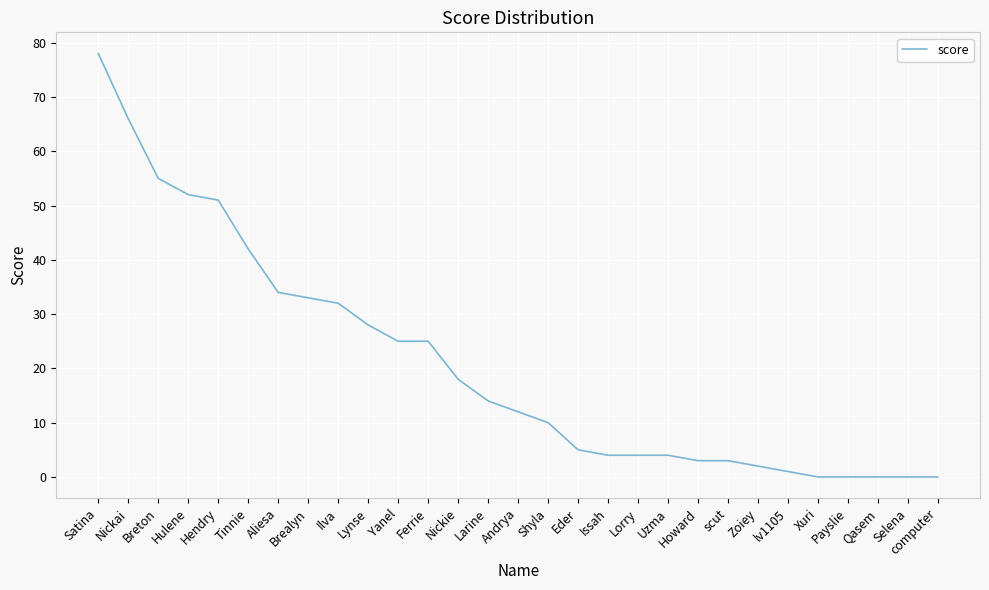

What position from the left is Breton?

3